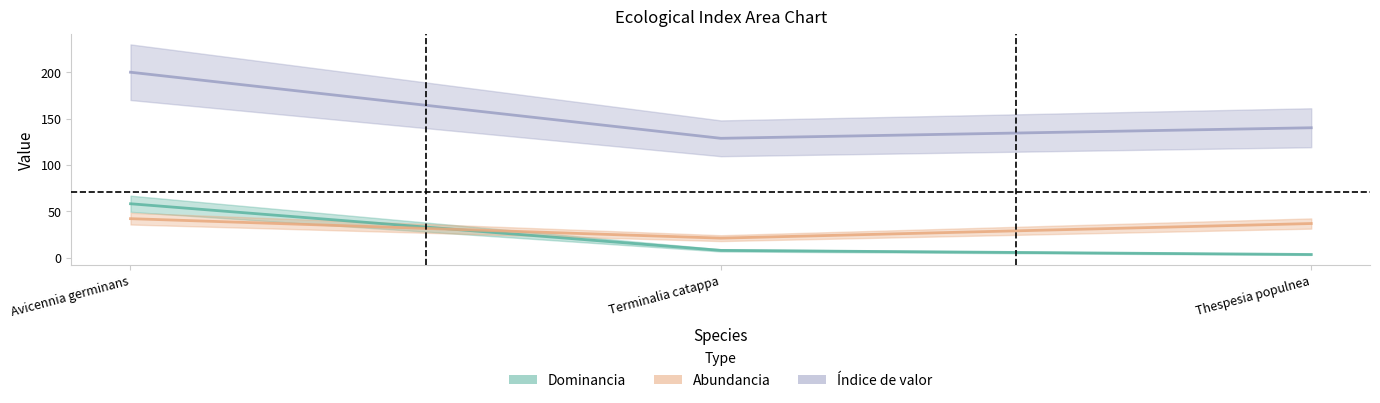

Which series changed the most between Avicennia germinans and Thespesia populnea?

Índice de valor